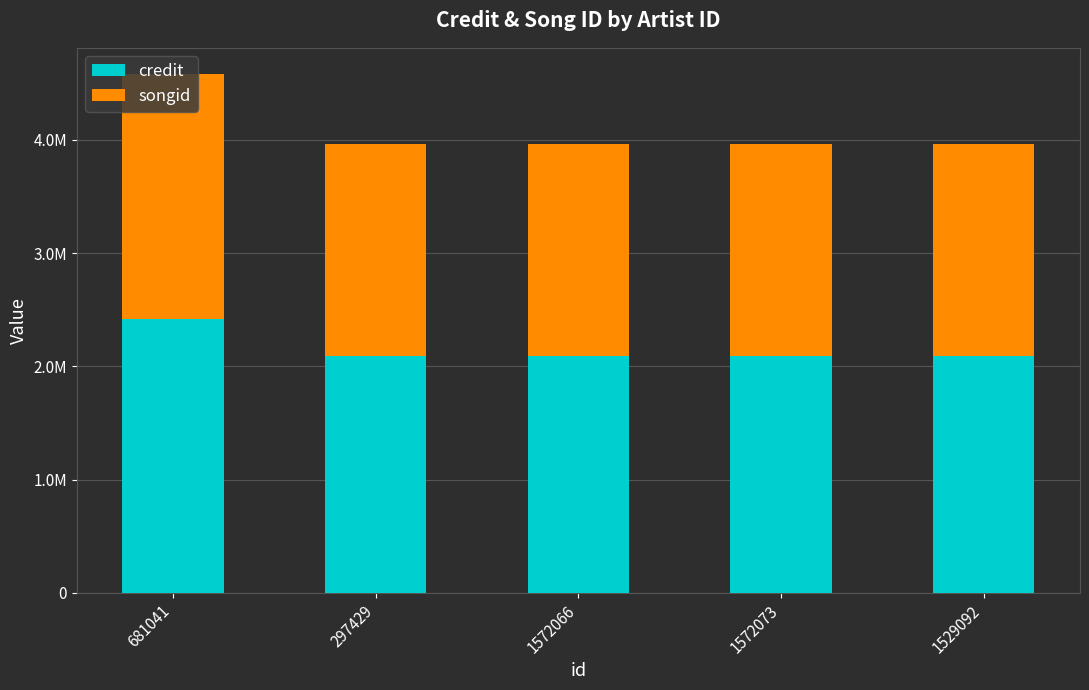

Does the chart contain any negative values?

No